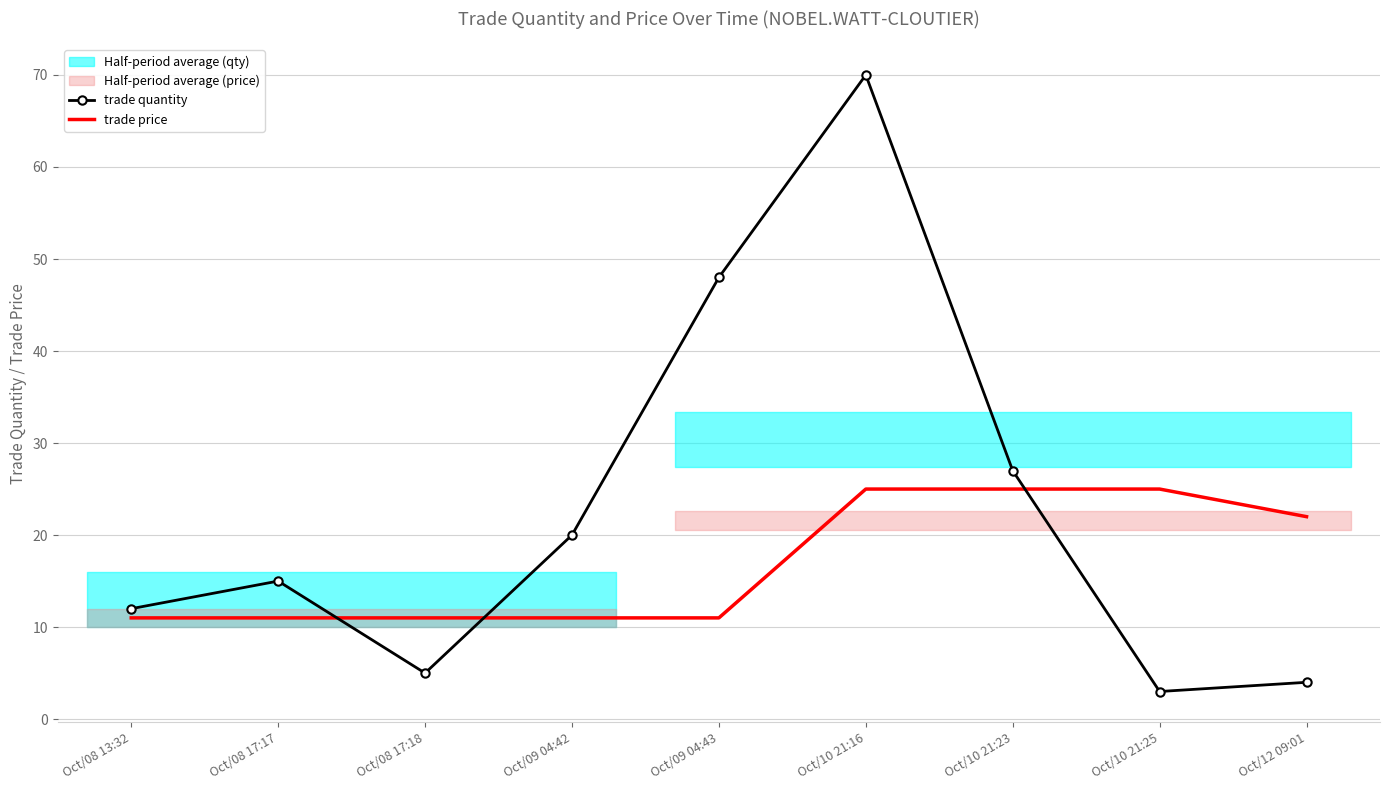

Count the trade price values in the range 11 to 25.

9